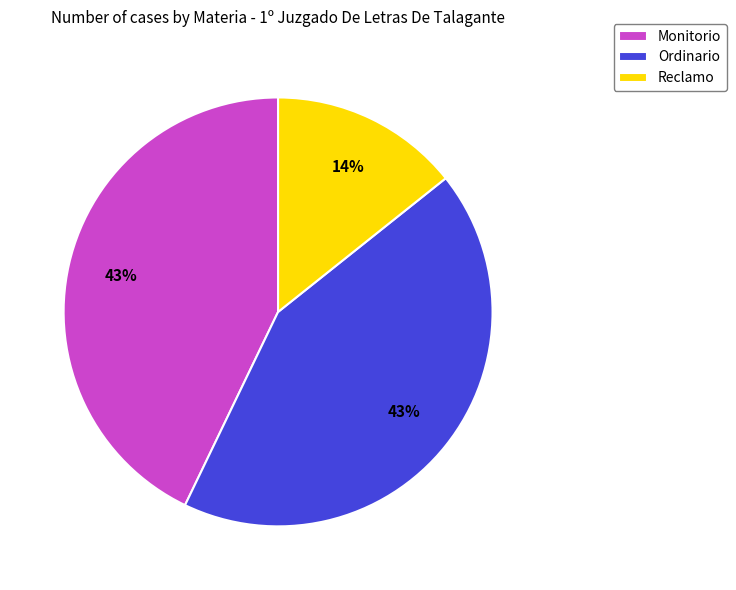

Which slice is the smallest?

Reclamo